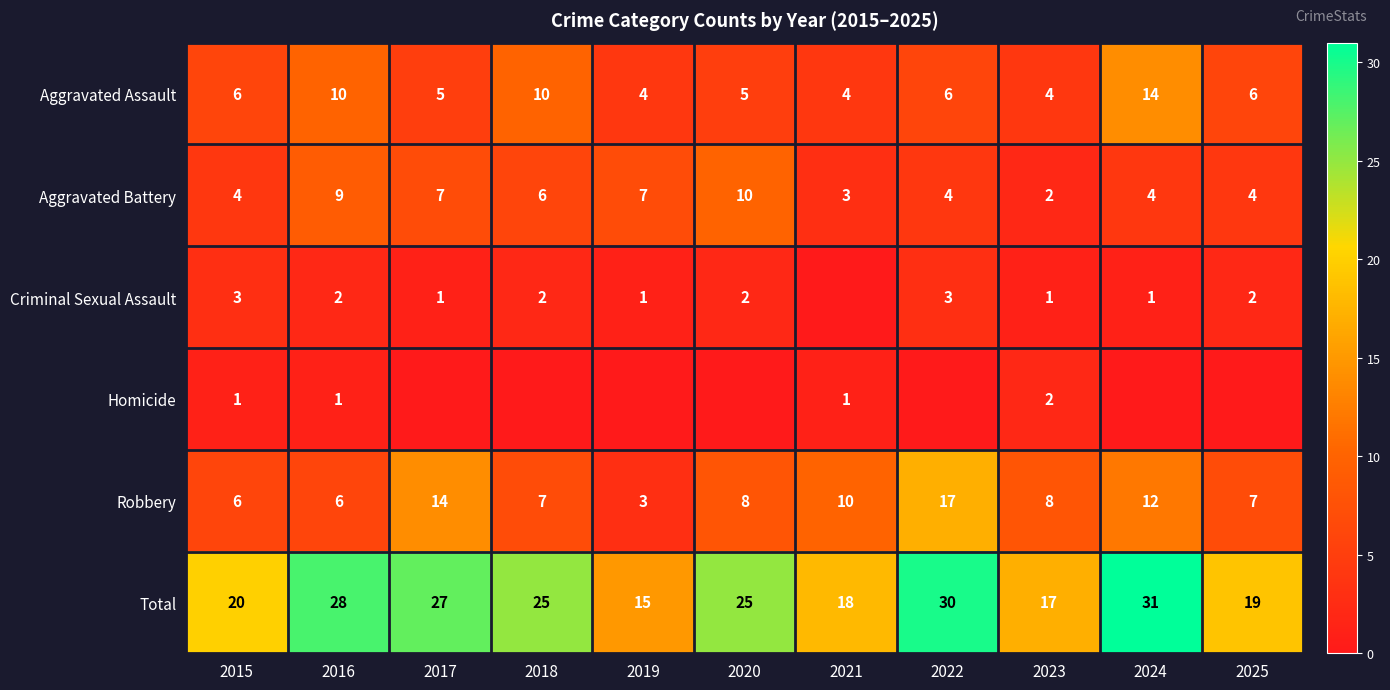

The value of Robbery at 2021 is 10. True or false?

True